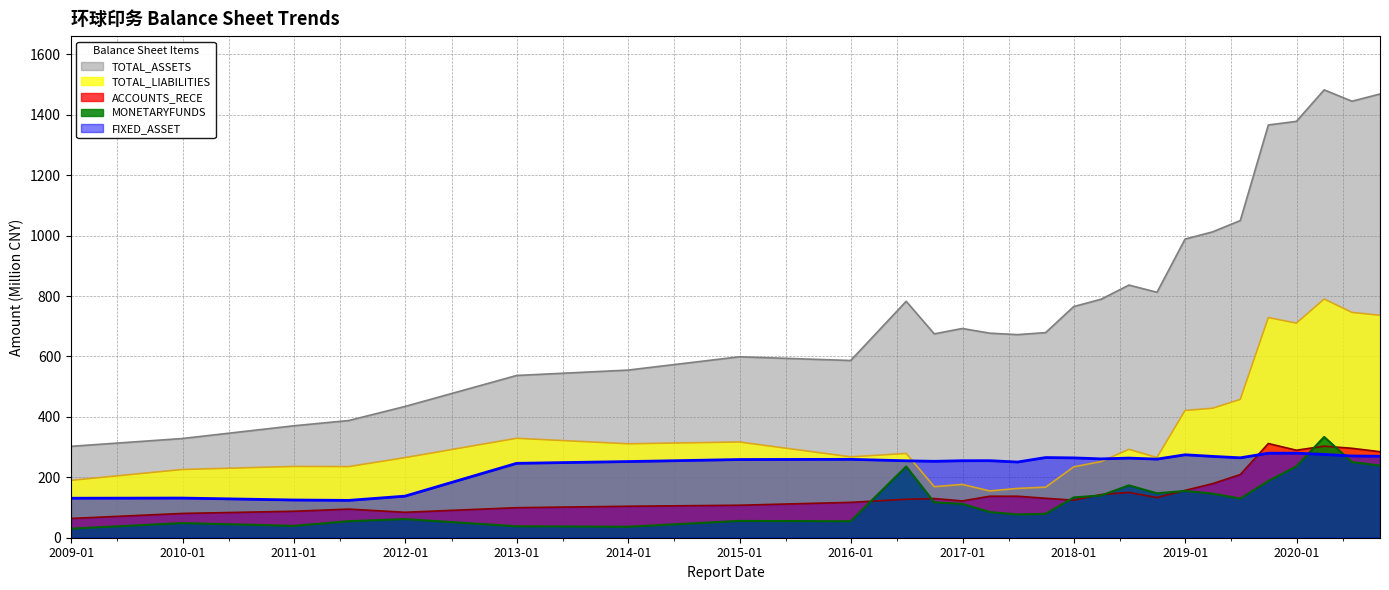

At which category is the sum across all series the highest?

2020-03-31